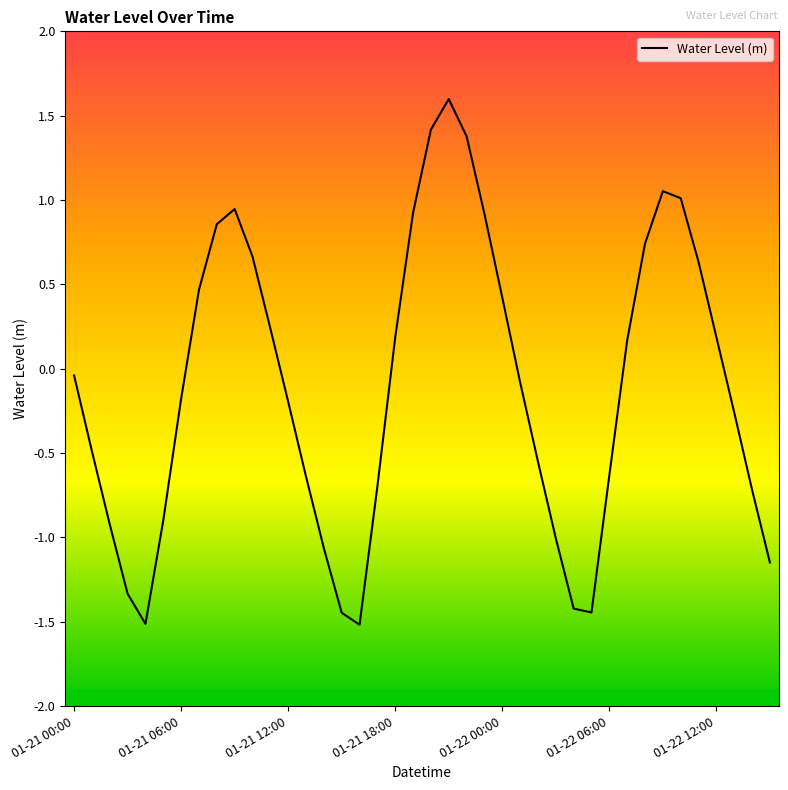

What is the maximum value shown in the chart?

1.6